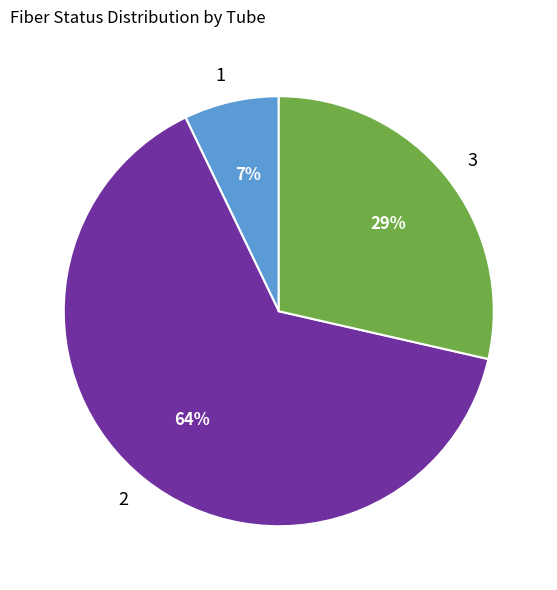

Which category has the biggest portion of the pie?

2